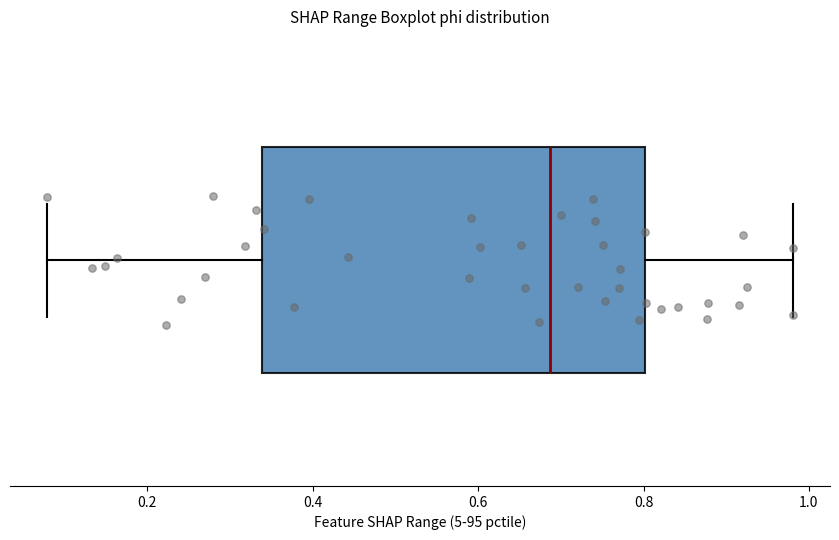

Transcribe this box plot: give where the median line is, the range the box spans, and where the two whiskers end, as read against the x-axis. The values are not printed on the chart, so give them approximately, as read against the axis.

median 0.68, box 0.34 to 0.80, whiskers 0.08 to 0.98